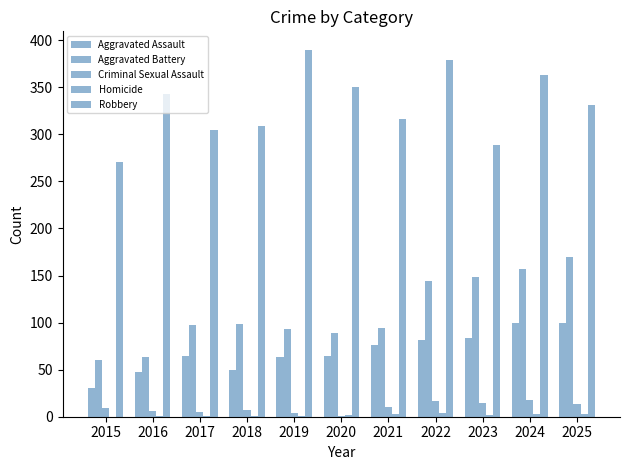

How many series are shown in this chart?

5